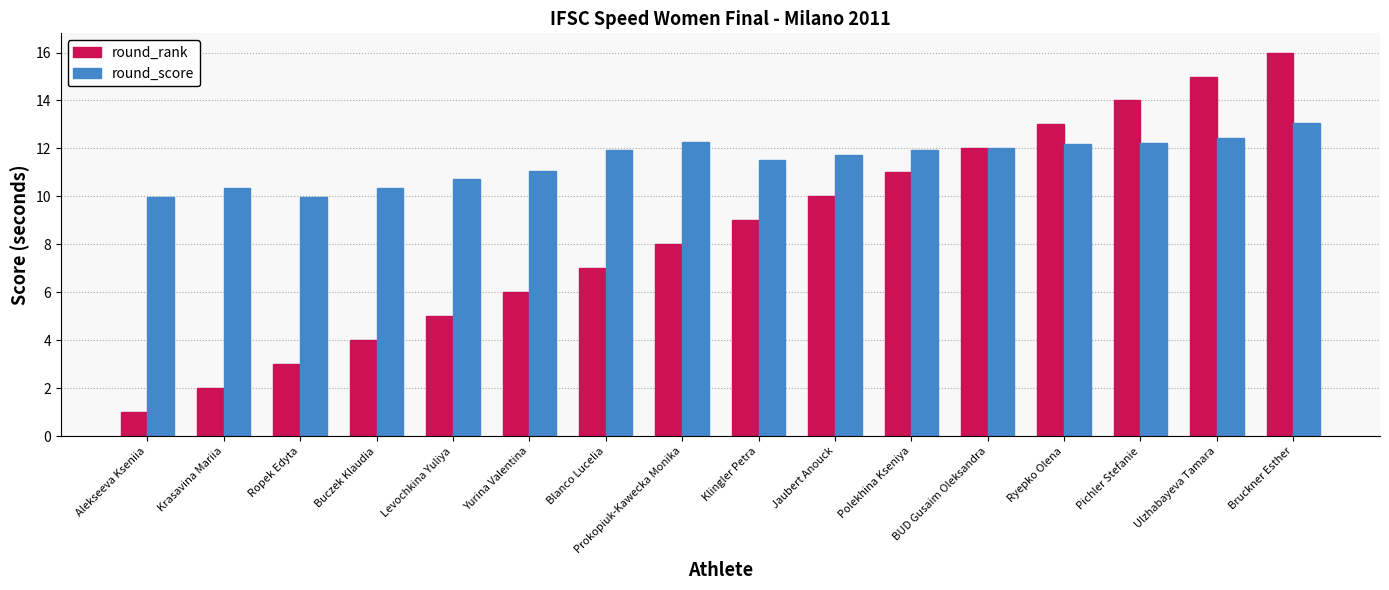

What is the difference between the highest and lowest values at Pichler Stefanie?

1.8